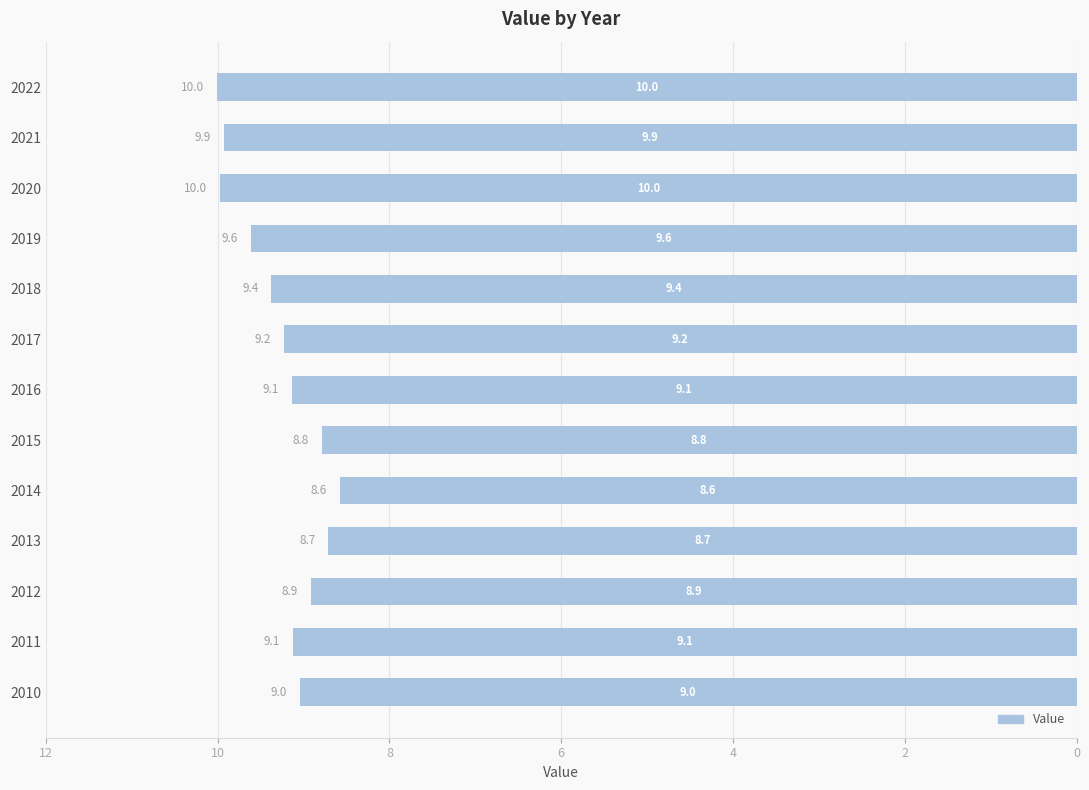

Are the bars grouped side by side (vs. stacked)?

No